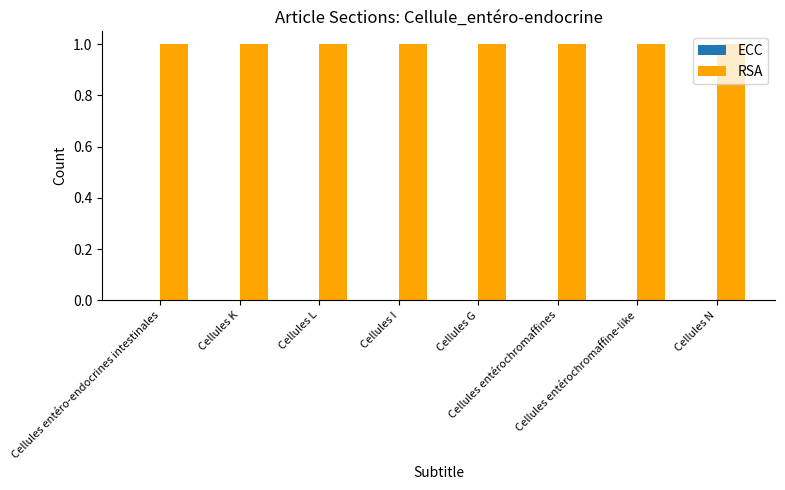

What value does the RSA series have at Cellules entérochromaffines?

1